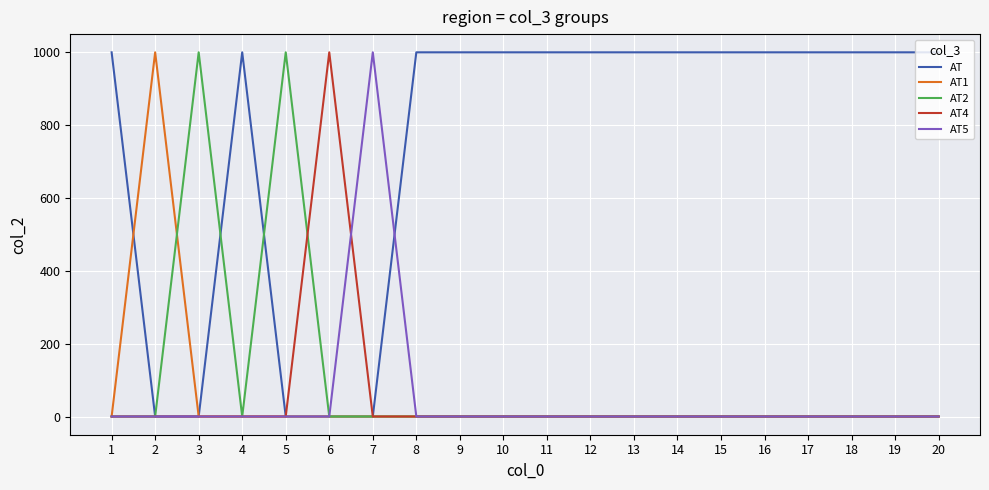

What is the spread (max minus min) of values at 12?

1000